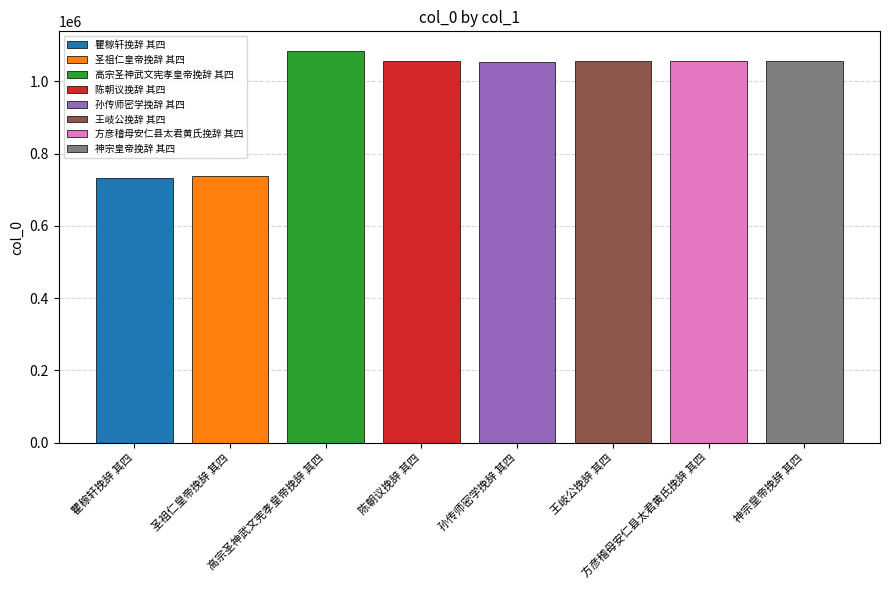

Reading left to right, extract all data points from this chart.

瞿稼轩挽辞 其四=732006	圣祖仁皇帝挽辞 其四=737797	高宗圣神武文宪孝皇帝挽辞 其四=1083924	陈朝议挽辞 其四=1055282	孙传师密学挽辞 其四=1053634	王岐公挽辞 其四=1055265	方彦稽母安仁县太君黄氏挽辞 其四=1055291	神宗皇帝挽辞 其四=1055250